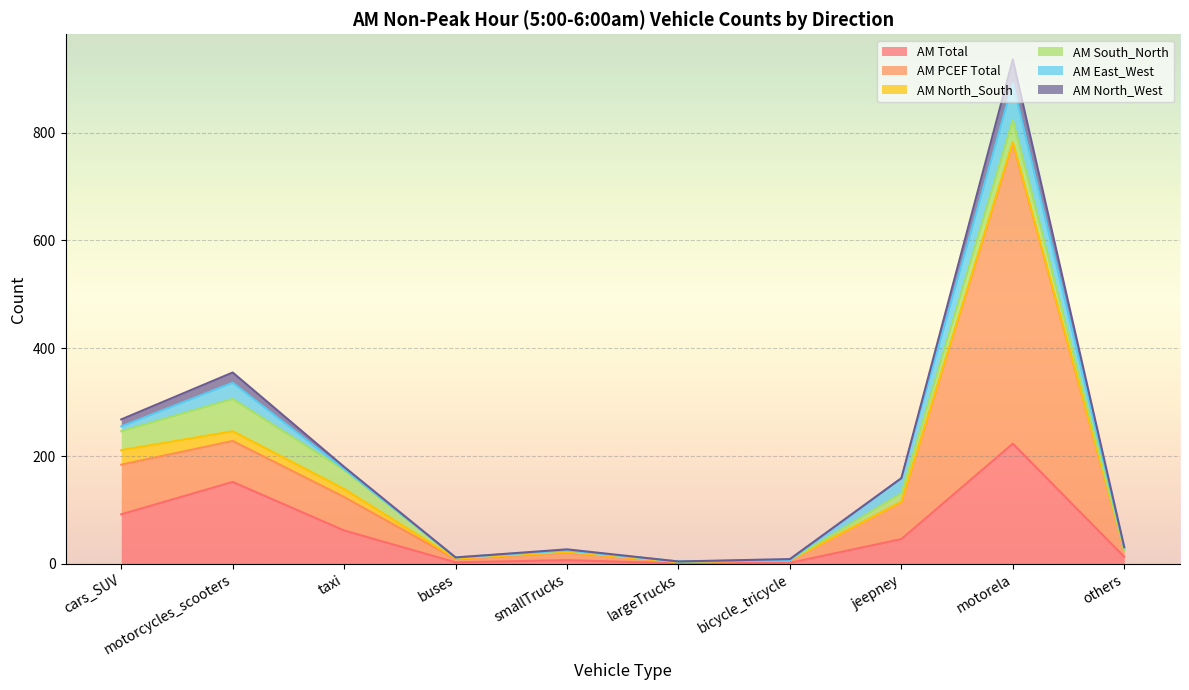

What position from the left is others?

10